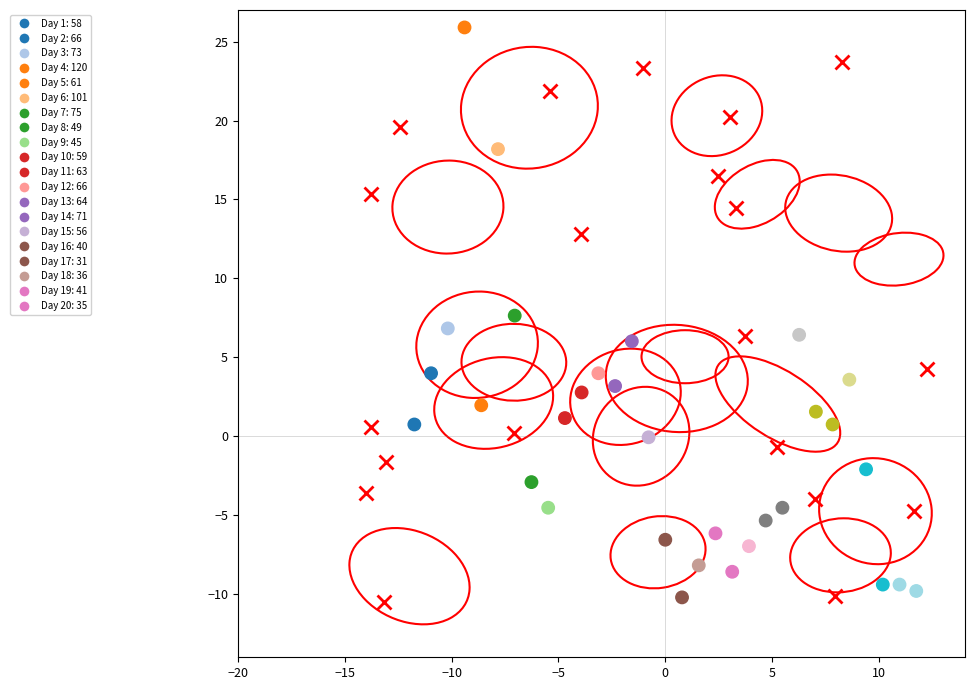

What is the range of Y values (max minus min)?

36.1